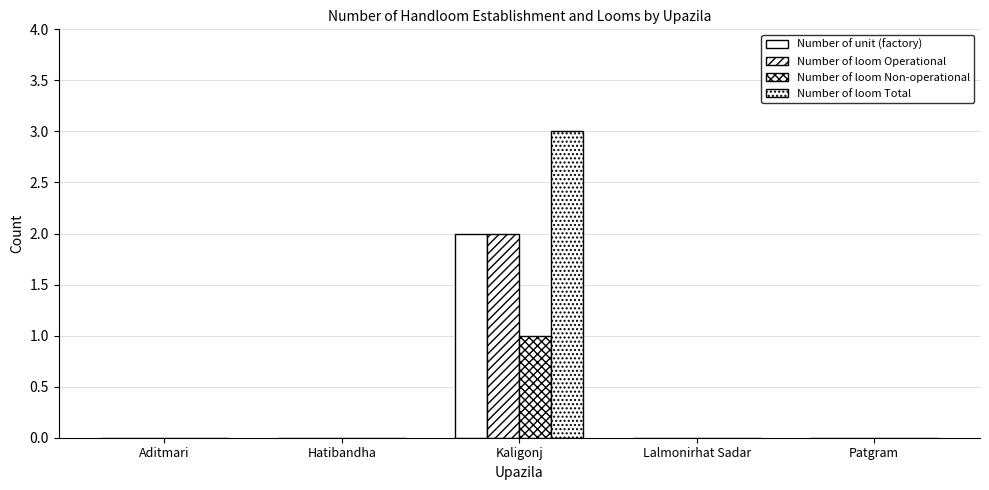

Rank the categories by Number of loom Non-operational value from lowest to highest.

Aditmari, Hatibandha, Lalmonirhat Sadar, Patgram, Kaligonj